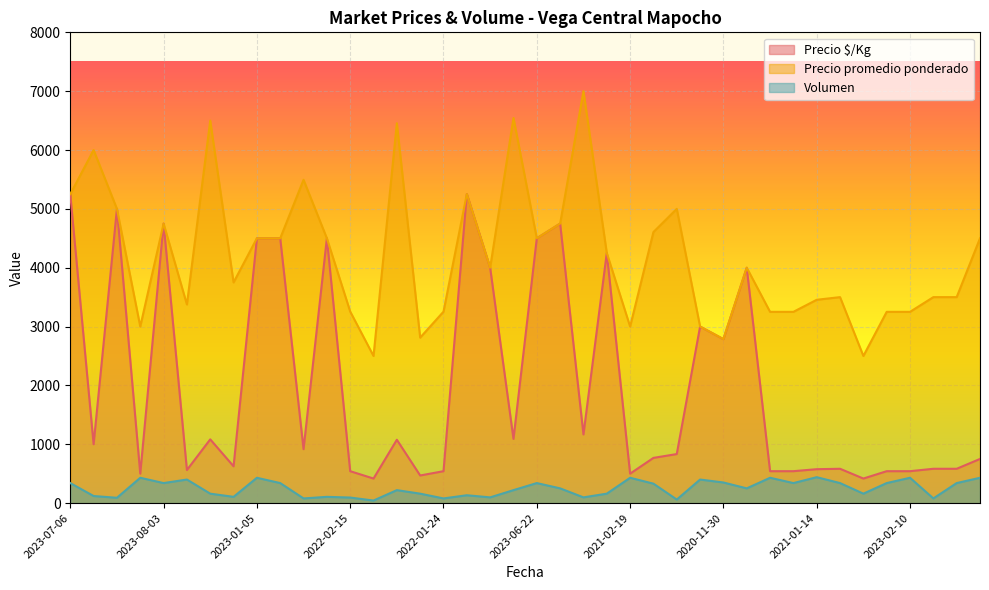

How many lines are shown in the chart?

3